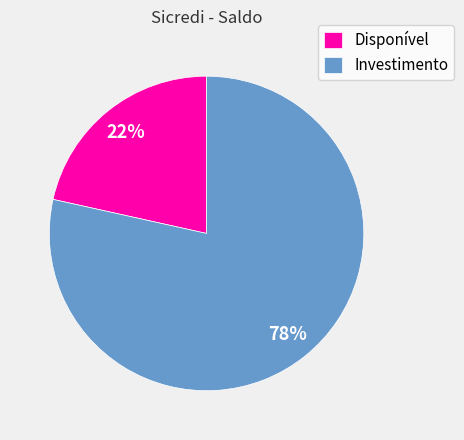

Combined, do Investimento and Disponível account for over 50%?

Yes